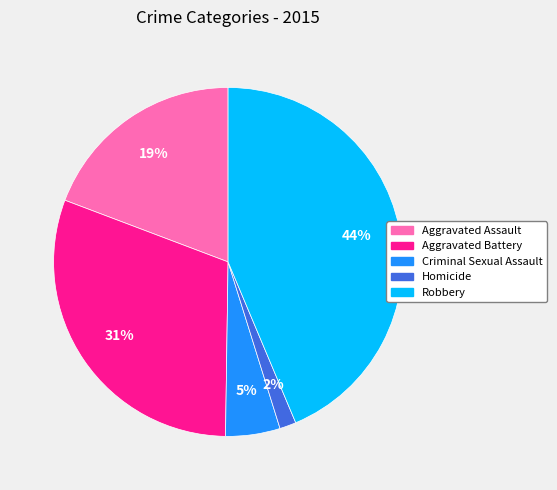

What percentage is the Homicide slice, to the nearest percent?

2%